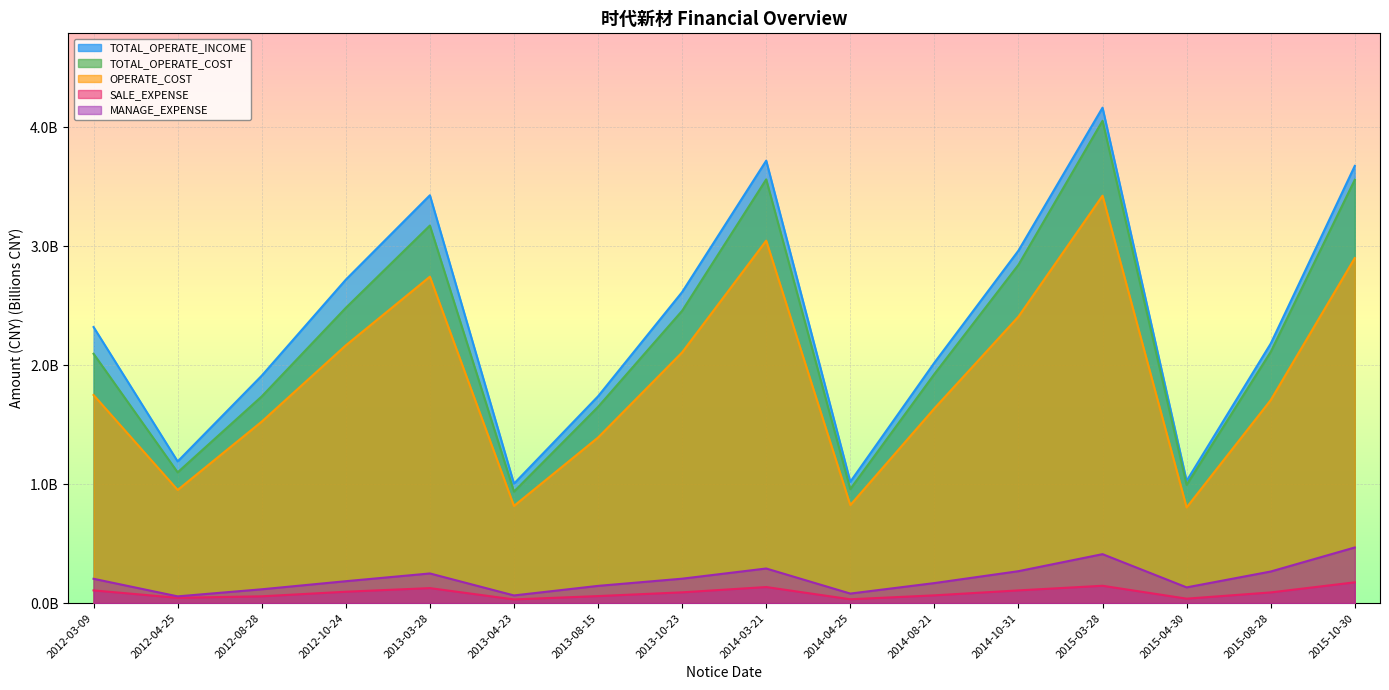

True or false: OPERATE_COST and TOTAL_OPERATE_INCOME cross at least once.

False